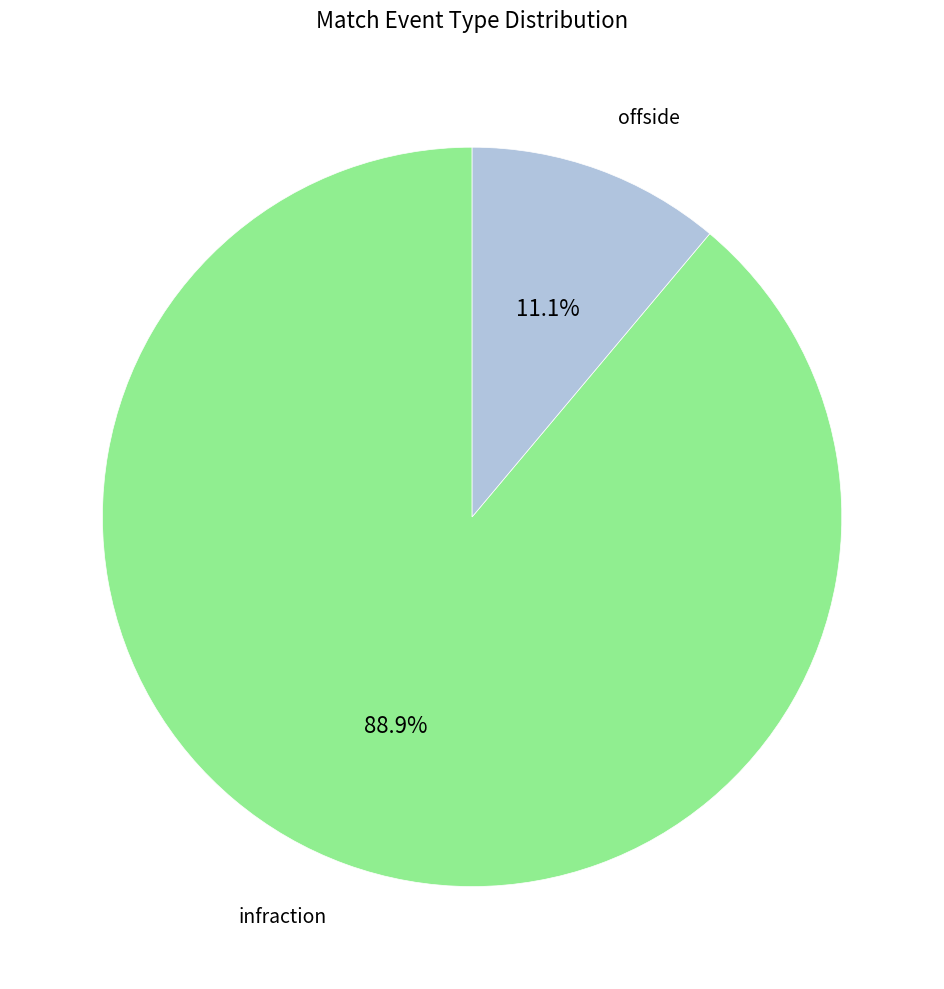

Is there any slice that represents more than half of the pie?

Yes